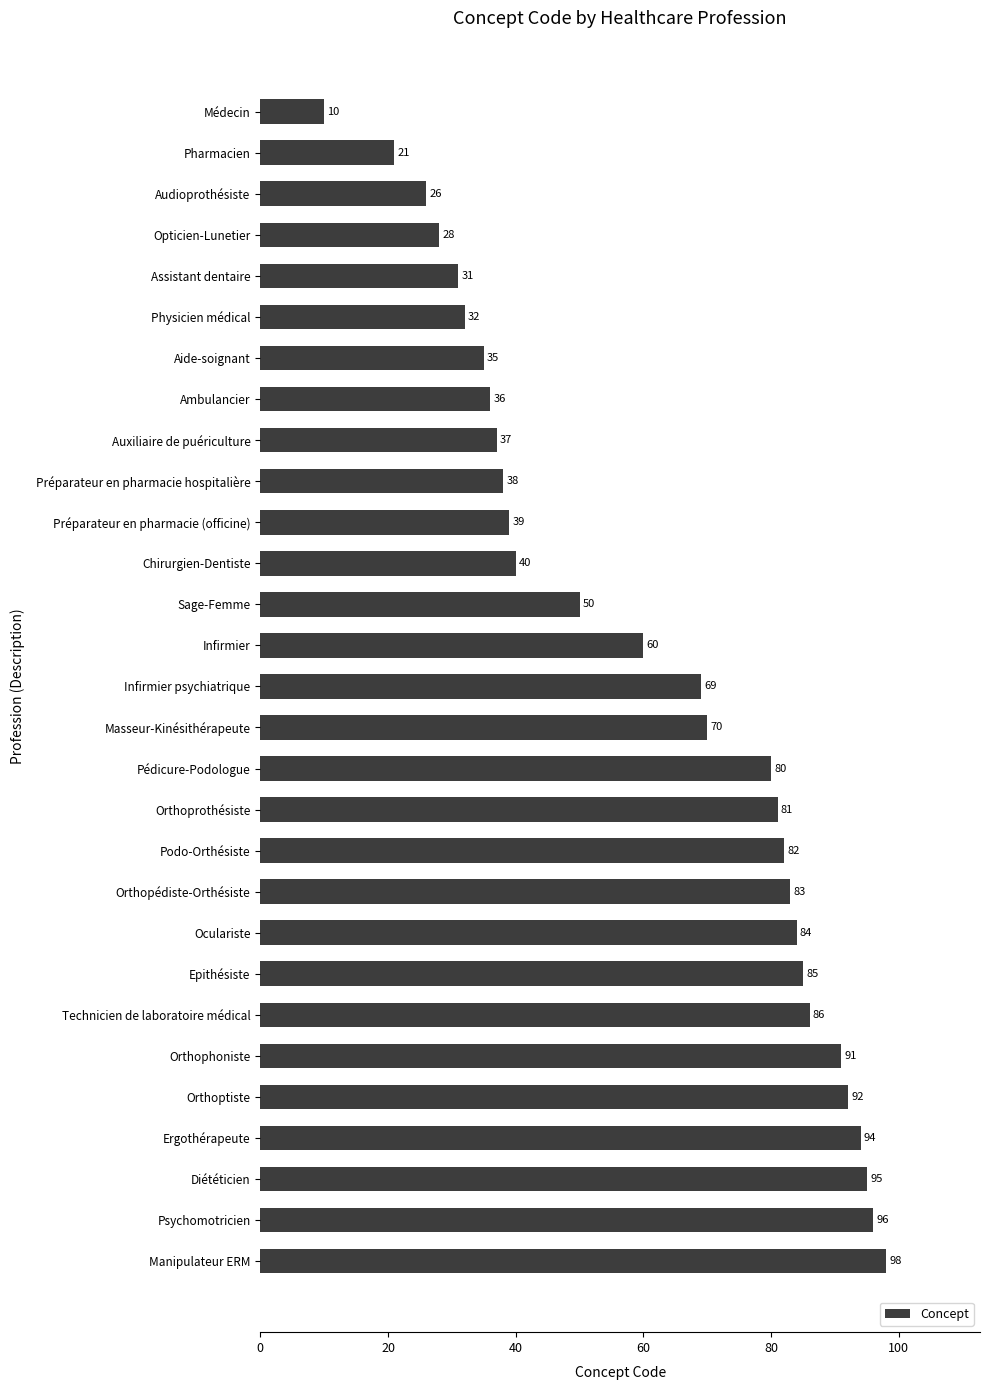

Is it true that the value at Orthoptiste is 92?

True